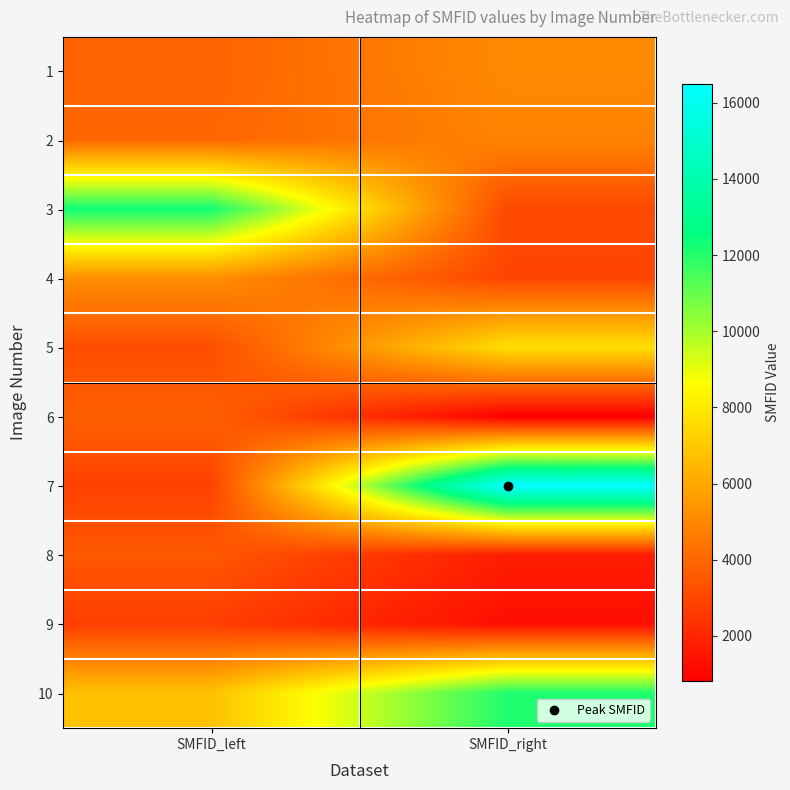

At how many categories does at least one series exceed 12744?

1